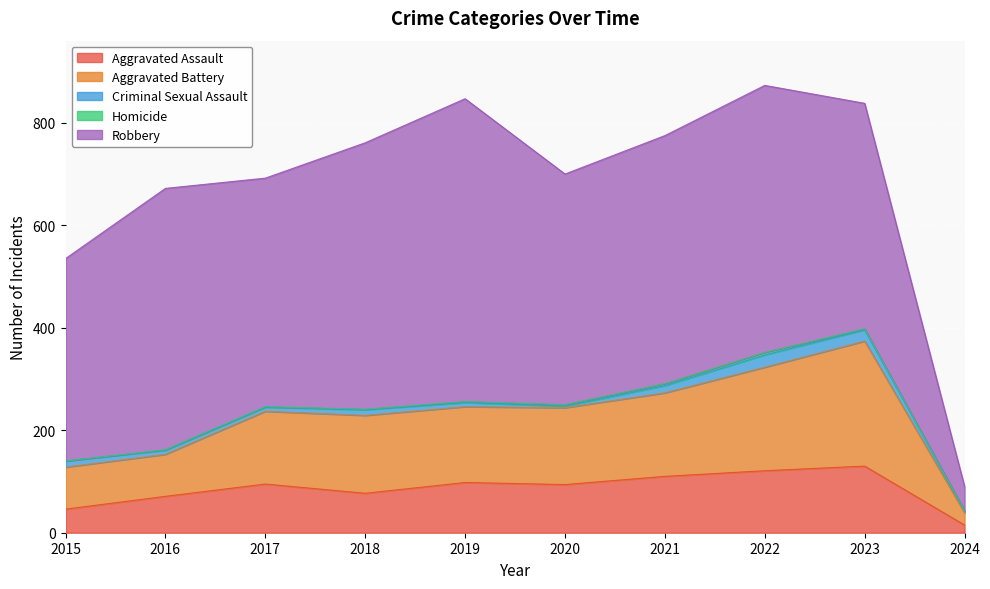

The value of Homicide at 2024 is 1. True or false?

True